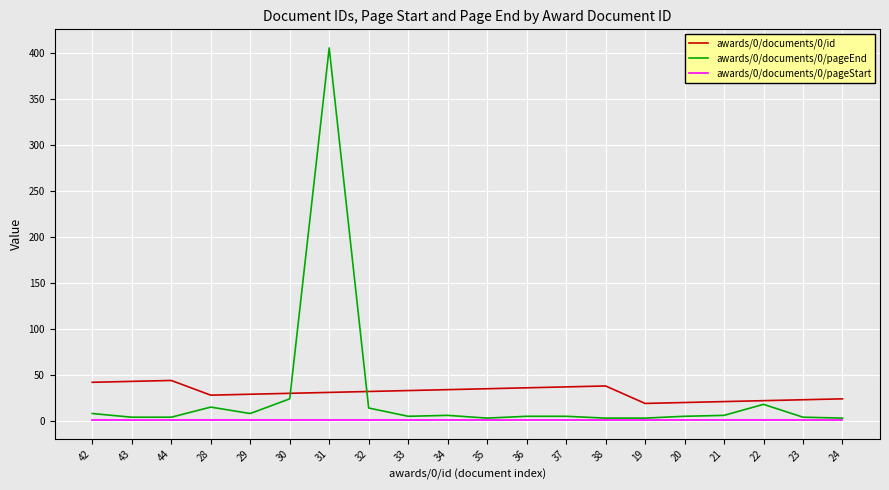

True or false: awards/0/documents/0/id and awards/0/documents/0/pageStart cross at least once.

False